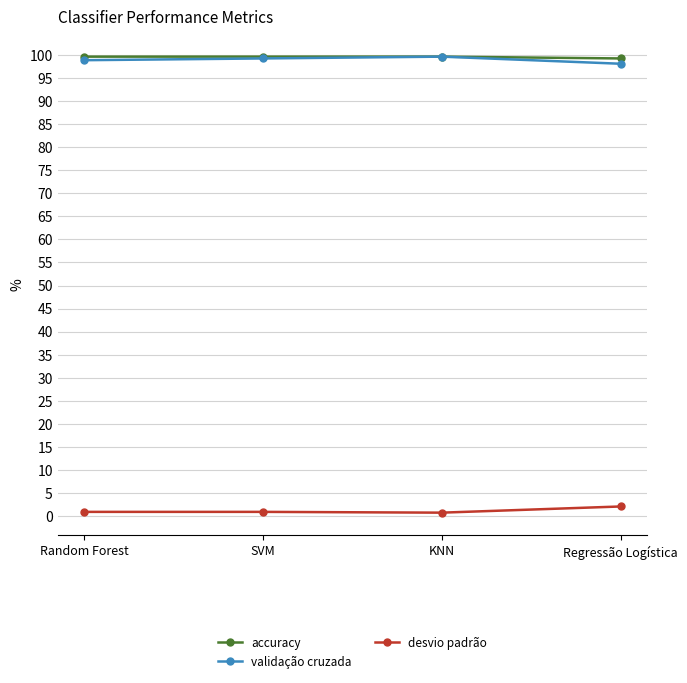

How many interior local peaks does the validação cruzada series have?

1